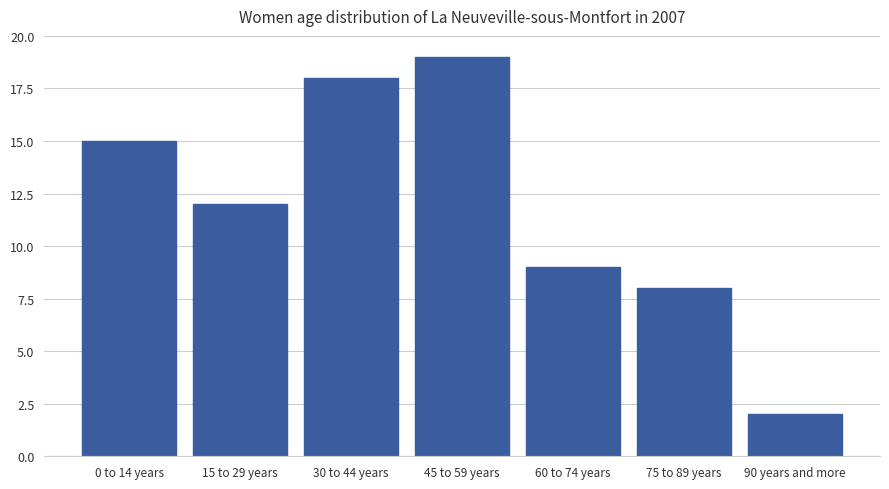

What is the maximum value shown in the chart?

19